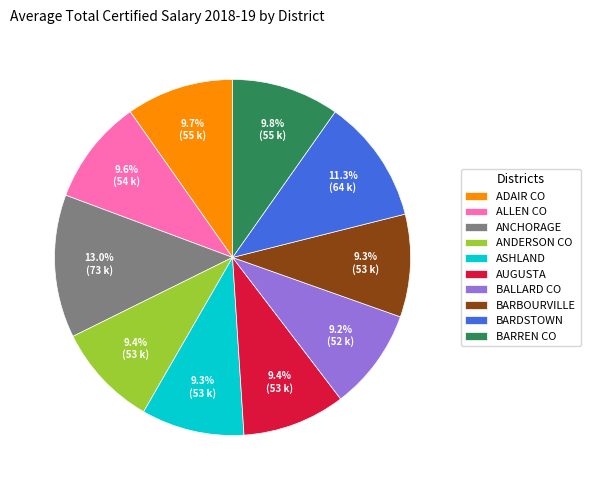

To the nearest percent, what percentage of the pie is ANCHORAGE?

13%